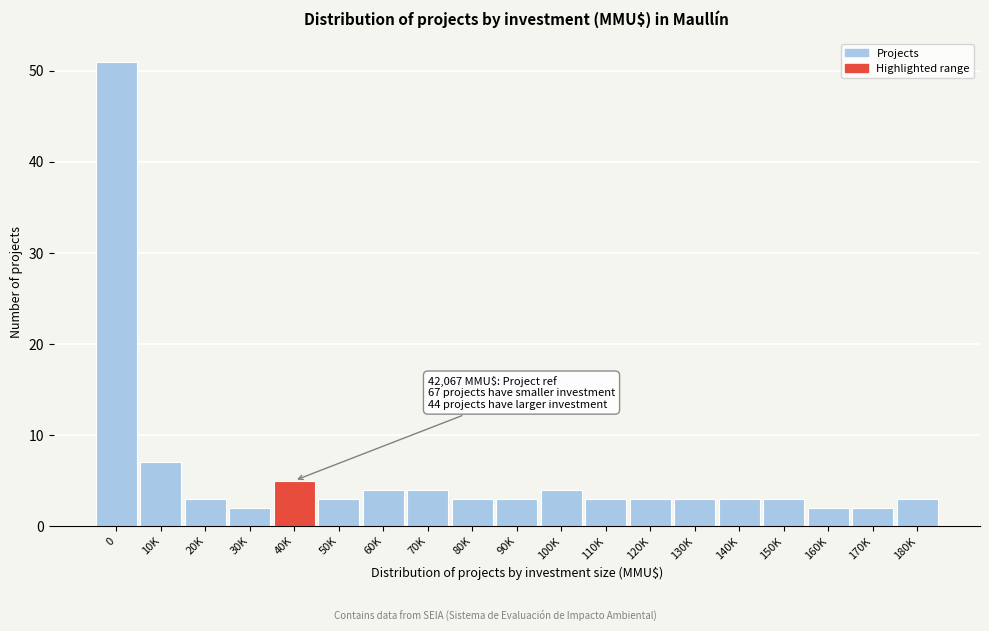

Reading left to right, list all the values displayed in this chart.

51	7	3	2	5	3	4	4	3	3	4	3	3	3	3	3	2	2	3